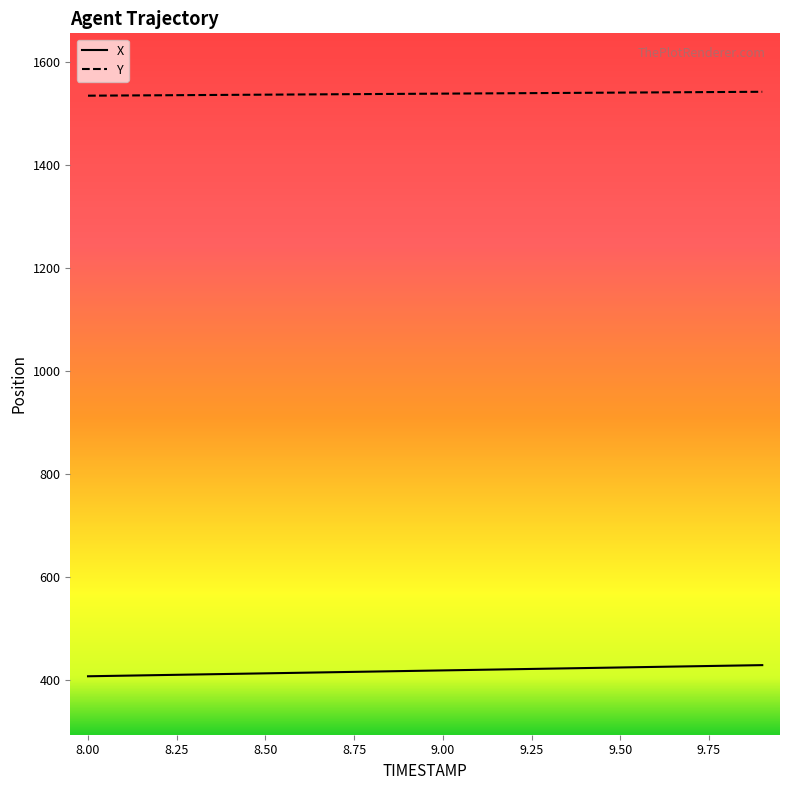

True or false: X and Y intersect in this chart.

False